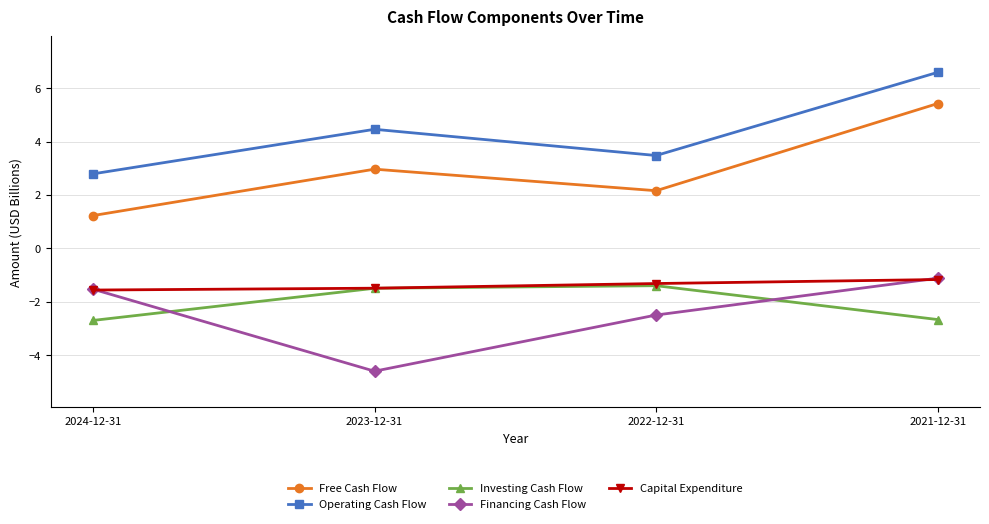

Reading left to right, transcribe all the data shown in this chart.

Free Cash Flow: 2024-12-31=1.2	2023-12-31=3.0	2022-12-31=2.2	2021-12-31=5.4
Operating Cash Flow: 2024-12-31=2.8	2023-12-31=4.5	2022-12-31=3.5	2021-12-31=6.6
Investing Cash Flow: 2024-12-31=-2.7	2023-12-31=-1.5	2022-12-31=-1.4	2021-12-31=-2.7
Financing Cash Flow: 2024-12-31=-1.5	2023-12-31=-4.6	2022-12-31=-2.5	2021-12-31=-1.1
Capital Expenditure: 2024-12-31=-1.6	2023-12-31=-1.5	2022-12-31=-1.3	2021-12-31=-1.2